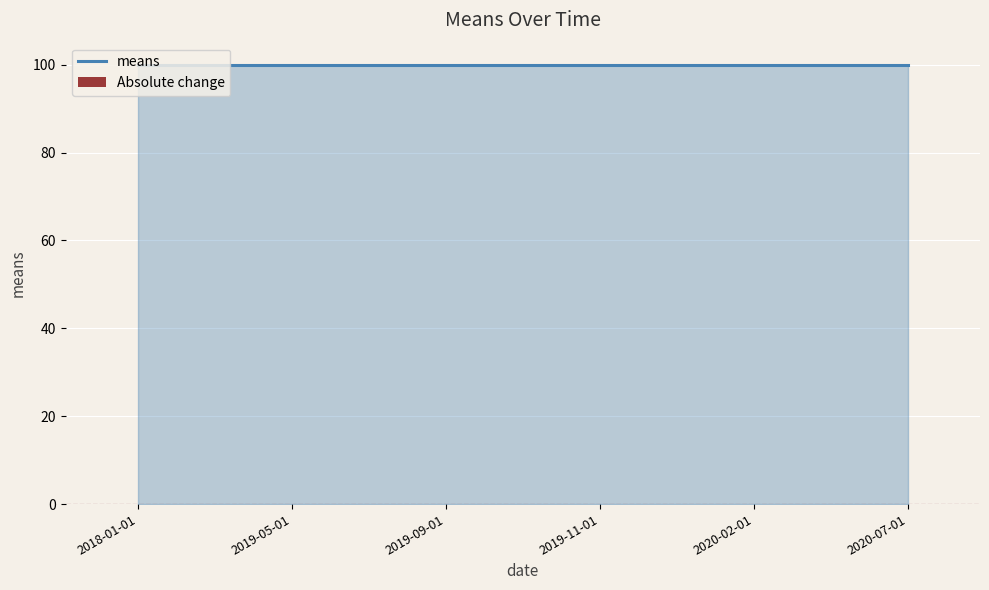

How many bars are there in total?

12